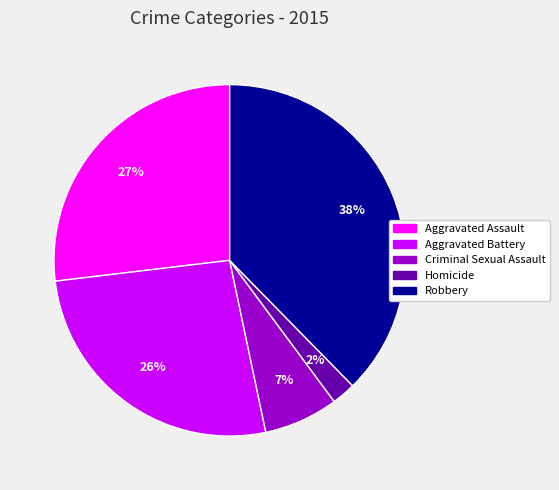

To the nearest percent, what is the average slice percentage?

20%